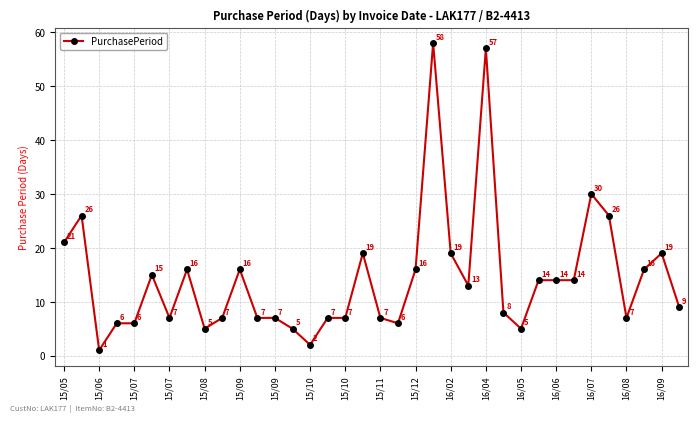

What is the value of the 10th point from the left?

7